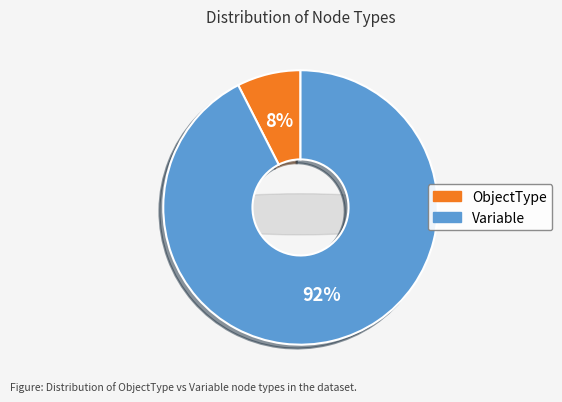

Rank the categories by value from highest to lowest.

Variable, ObjectType